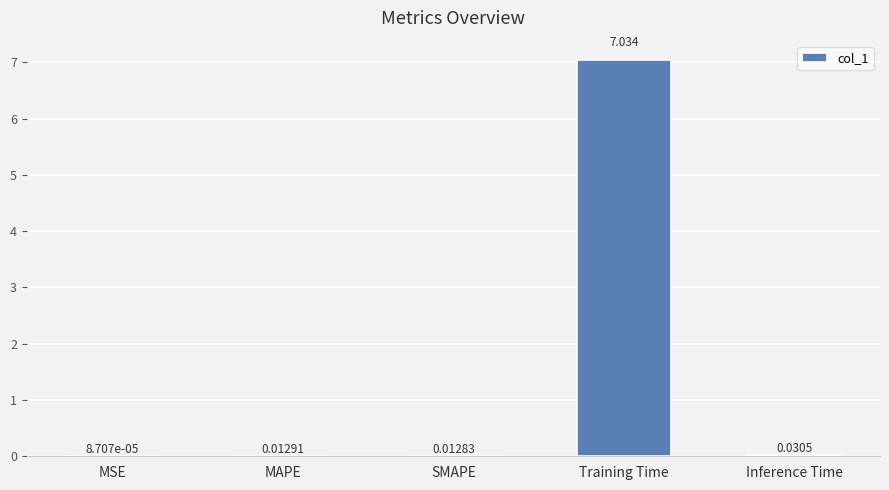

Which label corresponds to the largest value in the chart?

Training Time